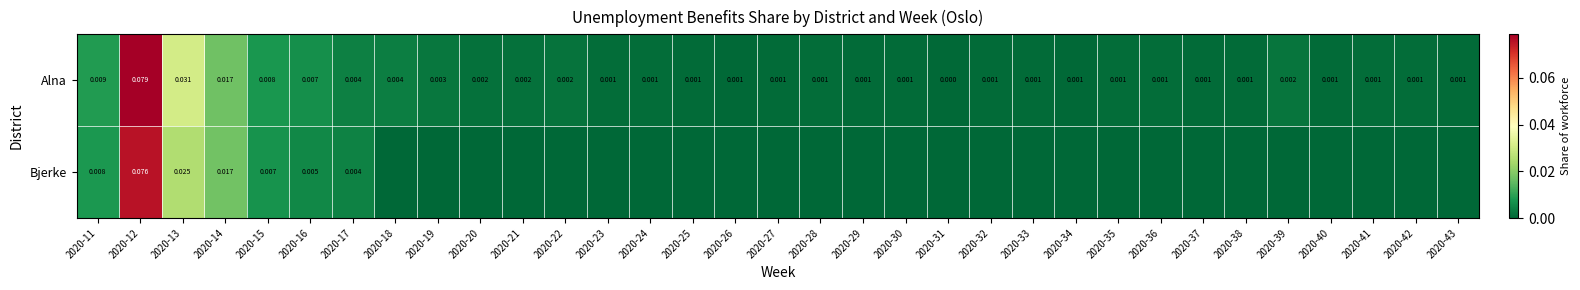

How many data points in Alna are above 0?

32